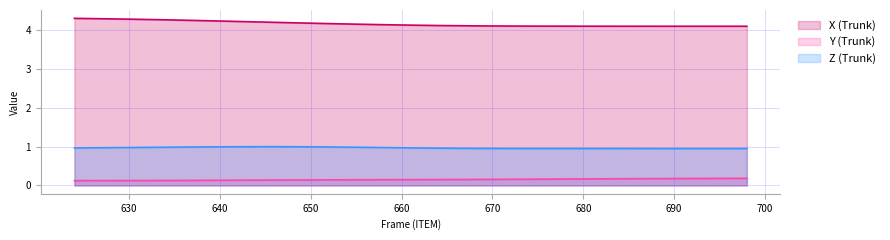

The Z series shows 1.0 at 674. True or false?

True